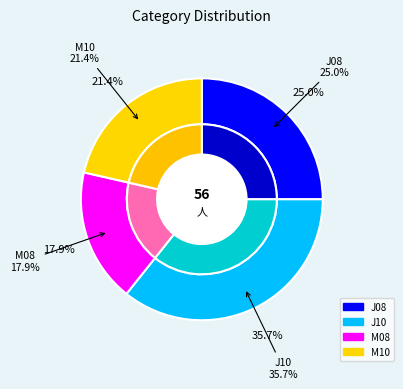

What percentage is the M08 slice, to the nearest percent?

18%